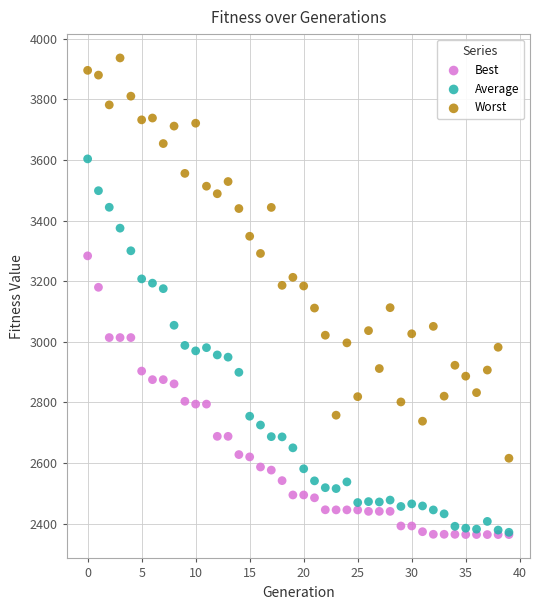

Which series contains the highest Y value?

Worst